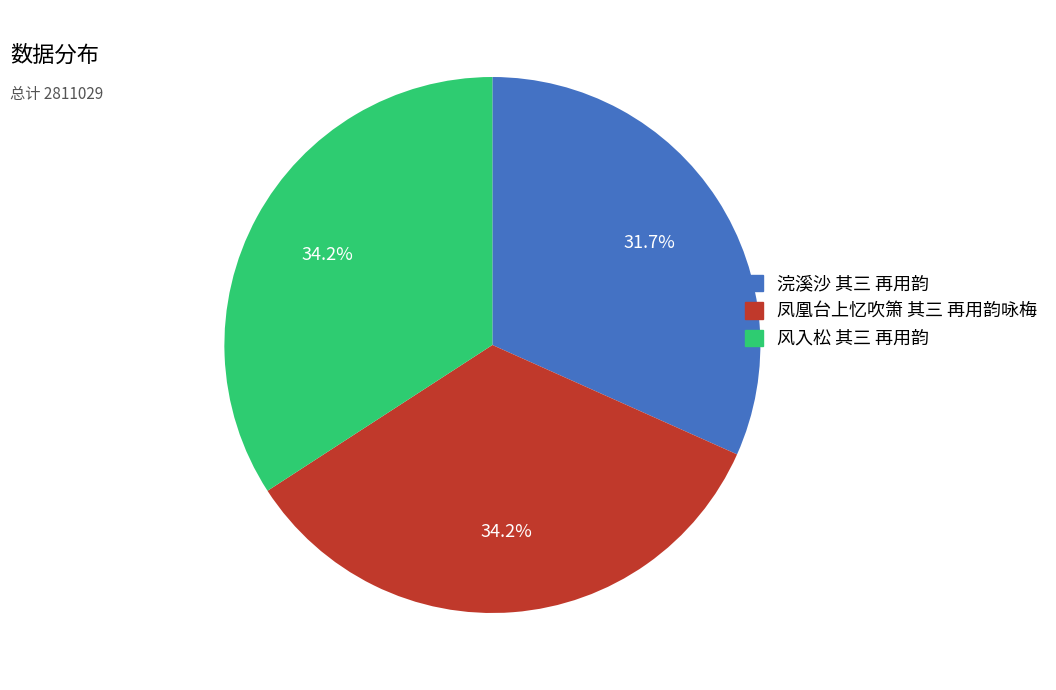

To the nearest percent, what is the difference between the largest and smallest slice percentages?

2%